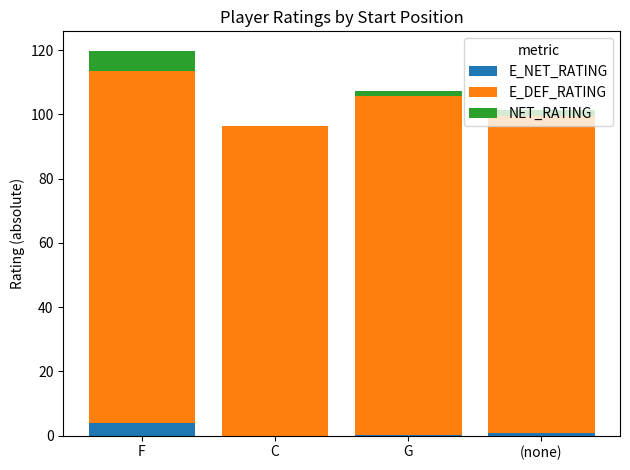

At how many categories does at least one series exceed 74?

4